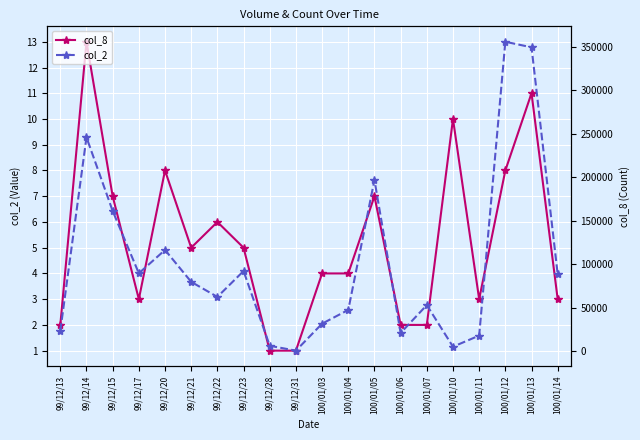

What is the total value across all series at 100/01/03?

31614